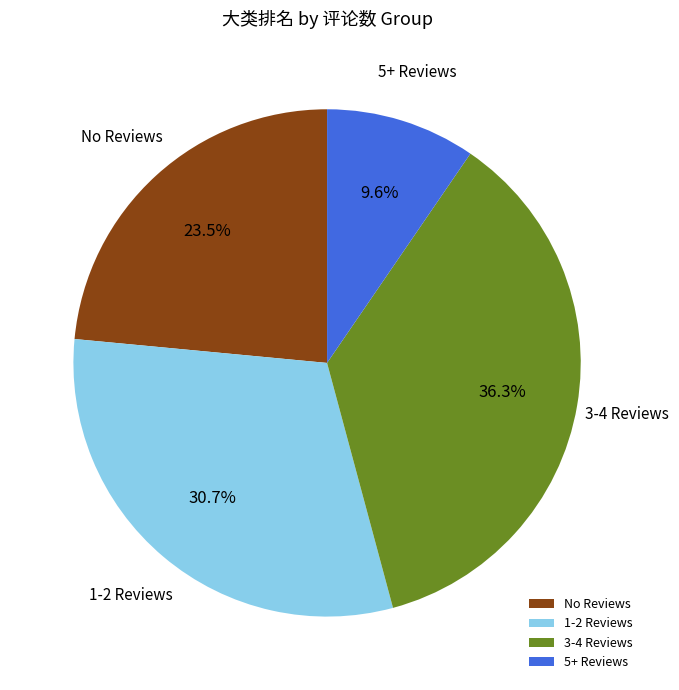

Which slice is the largest?

3-4 Reviews